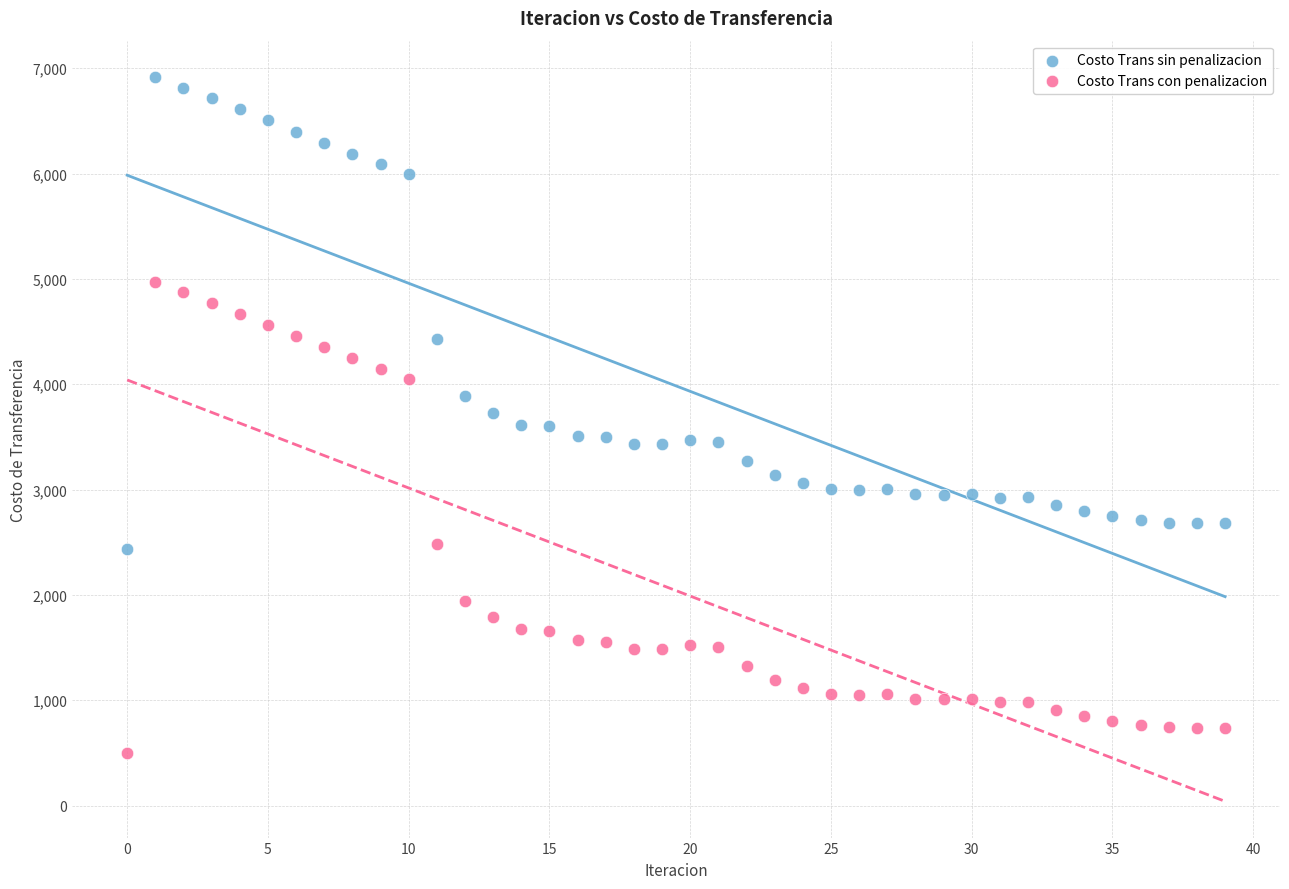

Which series contains the lowest Y value?

Costo Trans con penalizacion